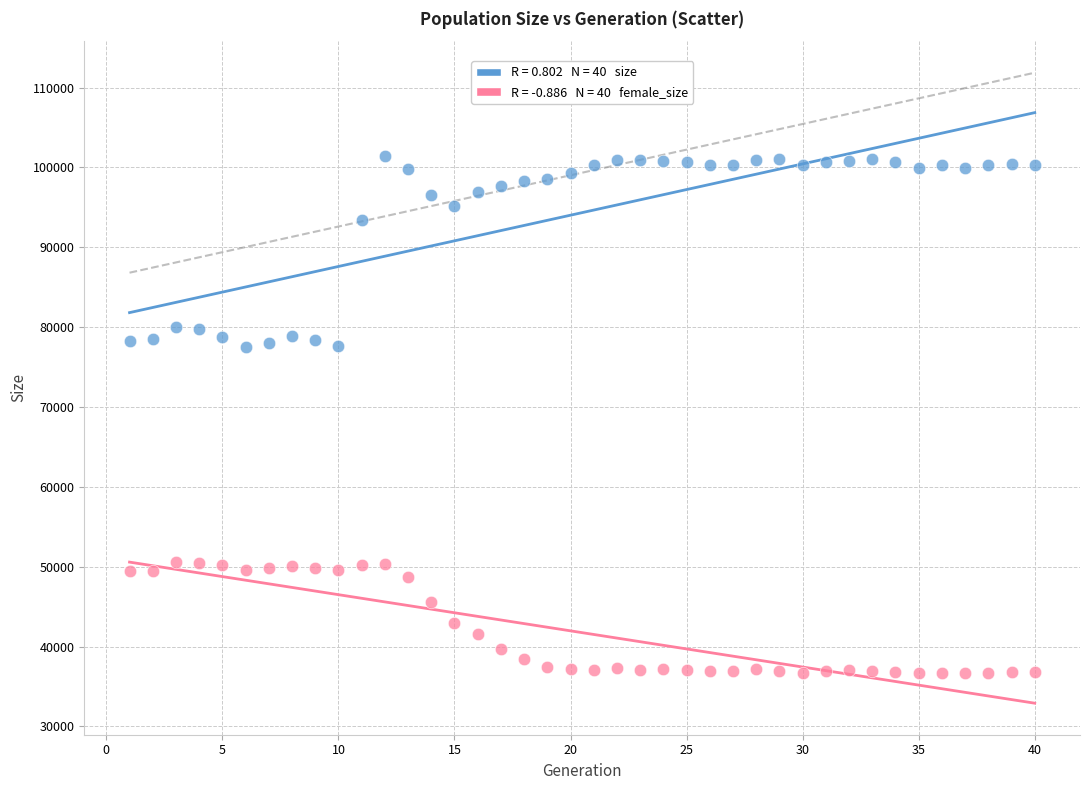

Across all data points, what is the range of X values (max minus min)?

39